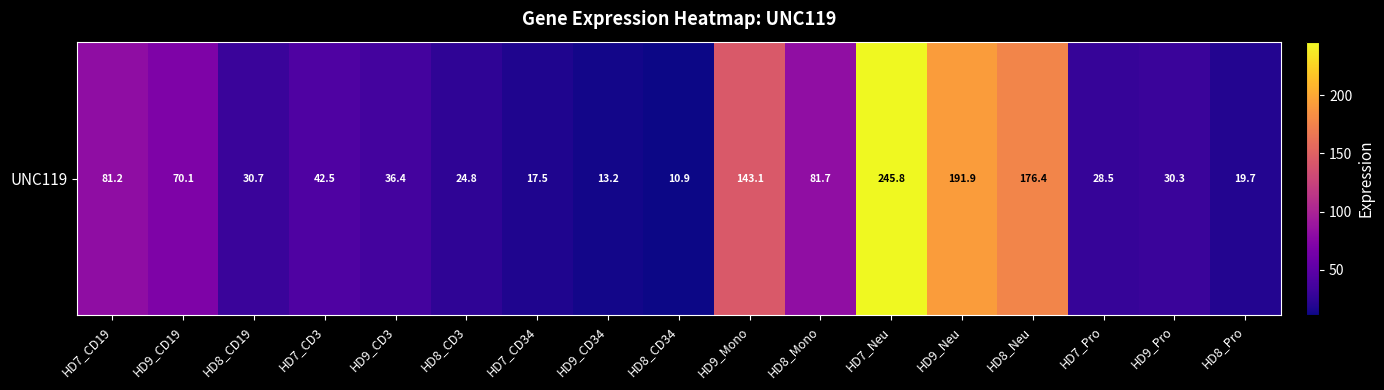

True or false: the data shows 47.9 at HD7_Pro.

False